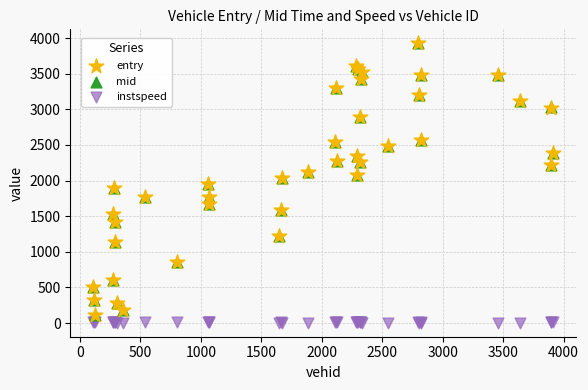

Which series reaches the minimum Y coordinate?

instspeed